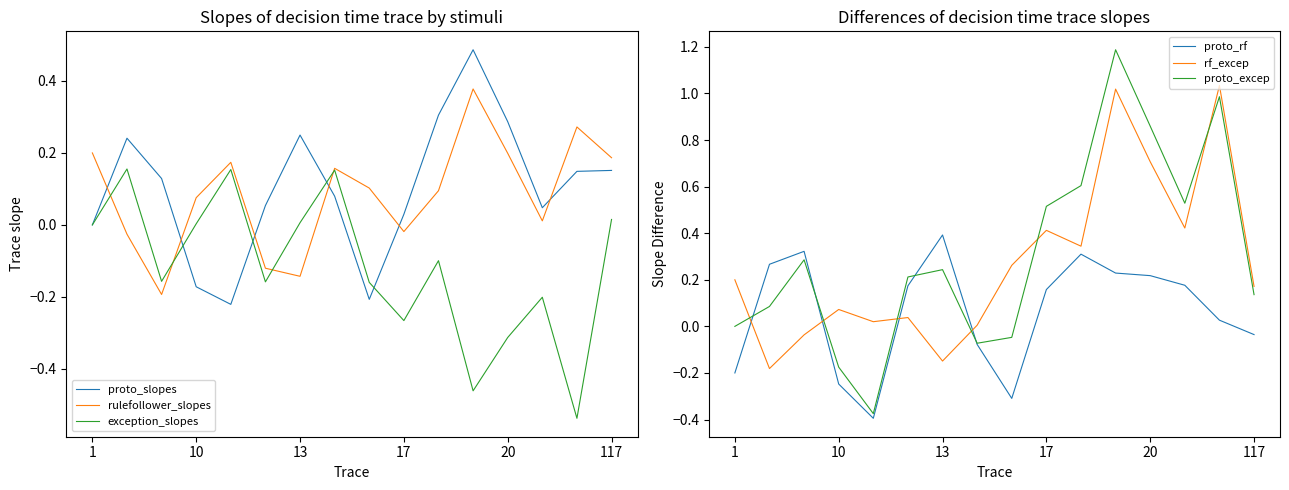

What is the difference between the second highest and second lowest values in the rf_excep series?

1.2